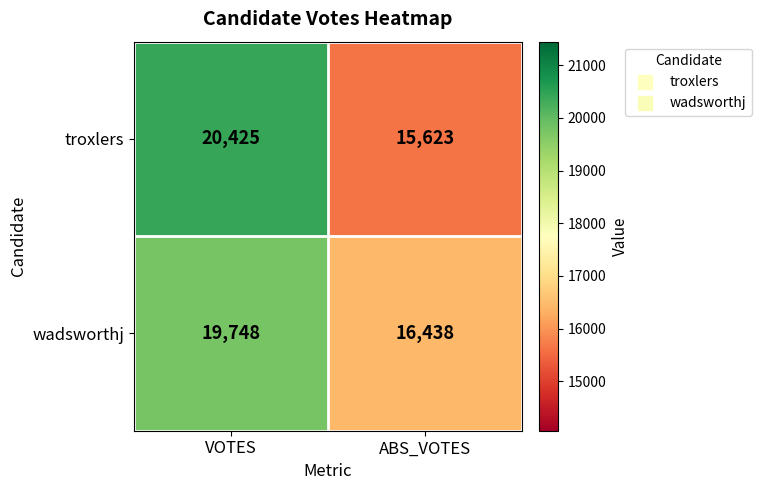

What is the sum of all troxlers values?

36048